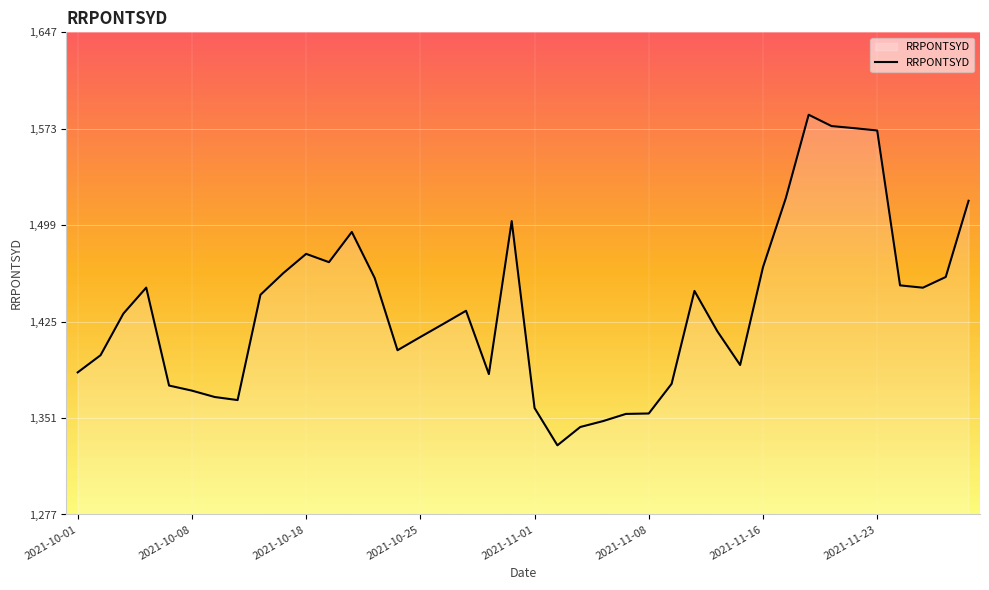

What is the minimum value shown in the chart?

1329.9